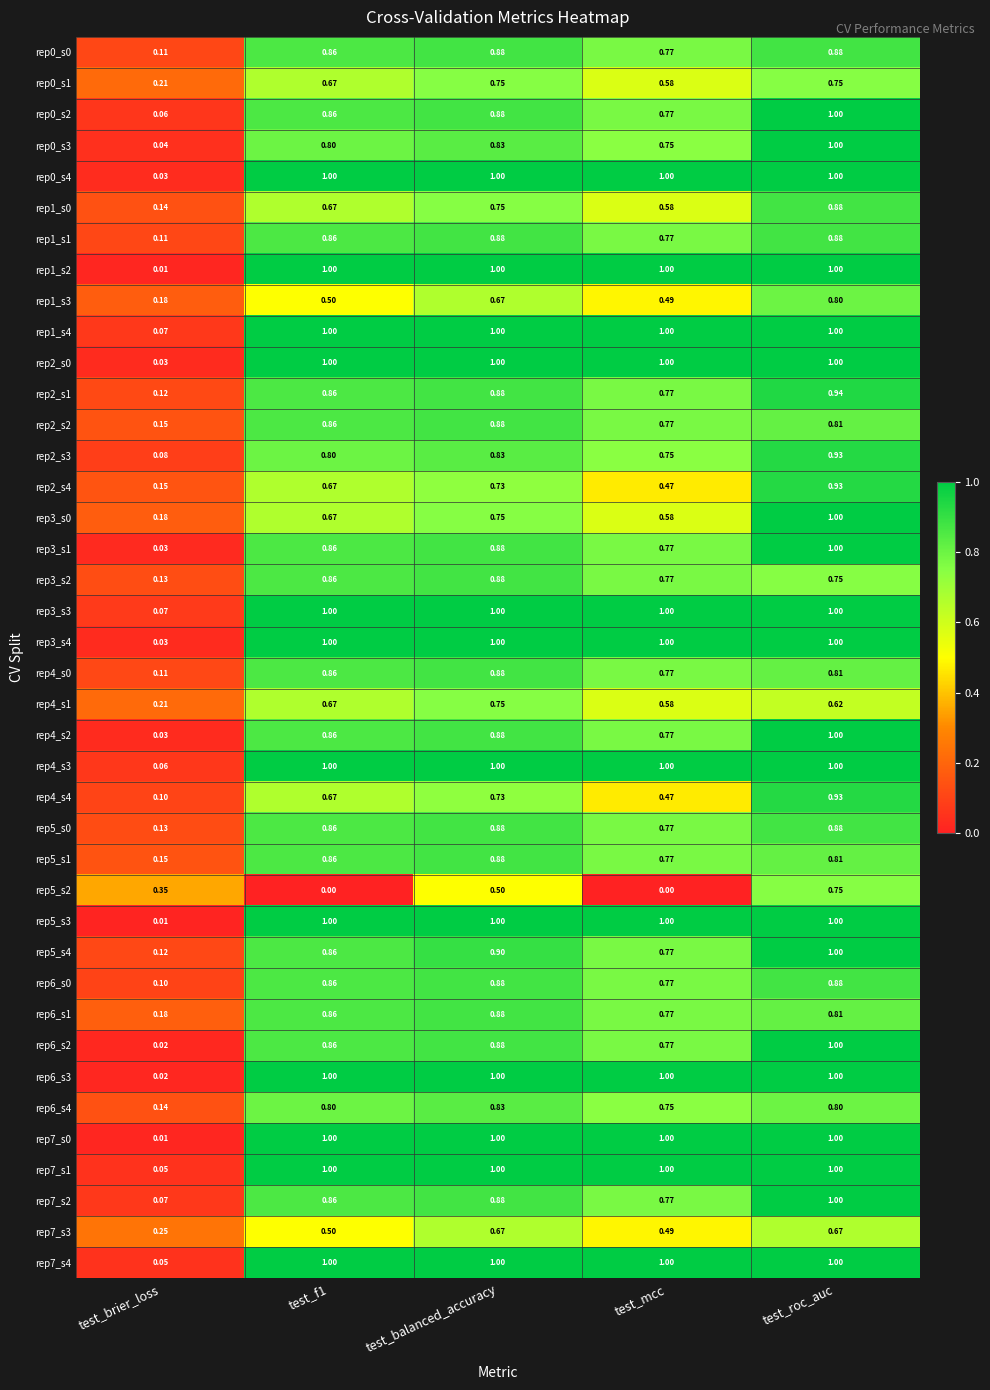

At which label is rep0_s0 closest to 0?

test_brier_loss